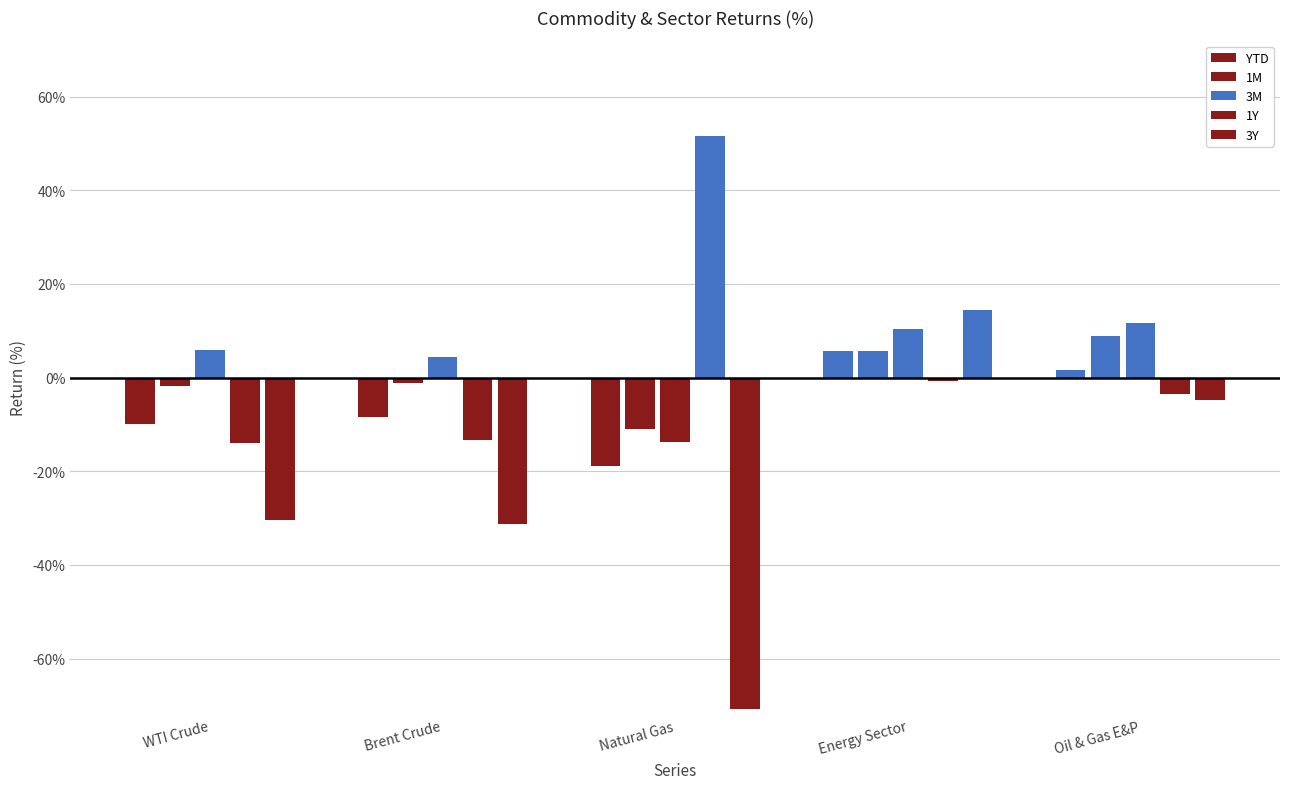

How many values in the 3M series exceed 5?

3